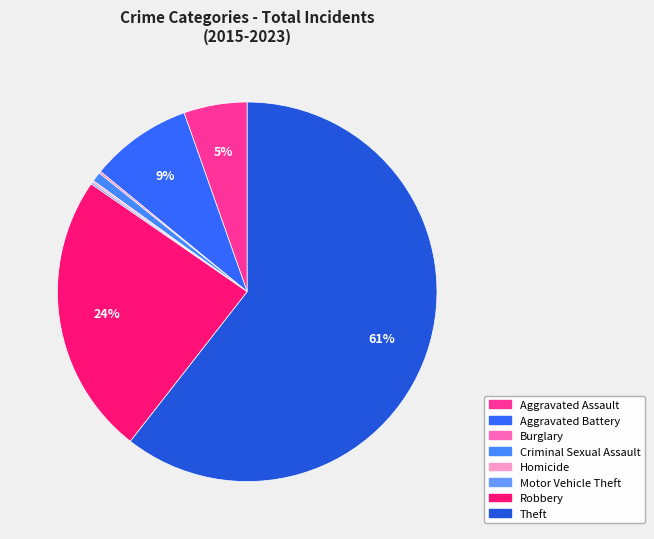

To the nearest percent, what is the difference between the largest and smallest slice percentages?

60%